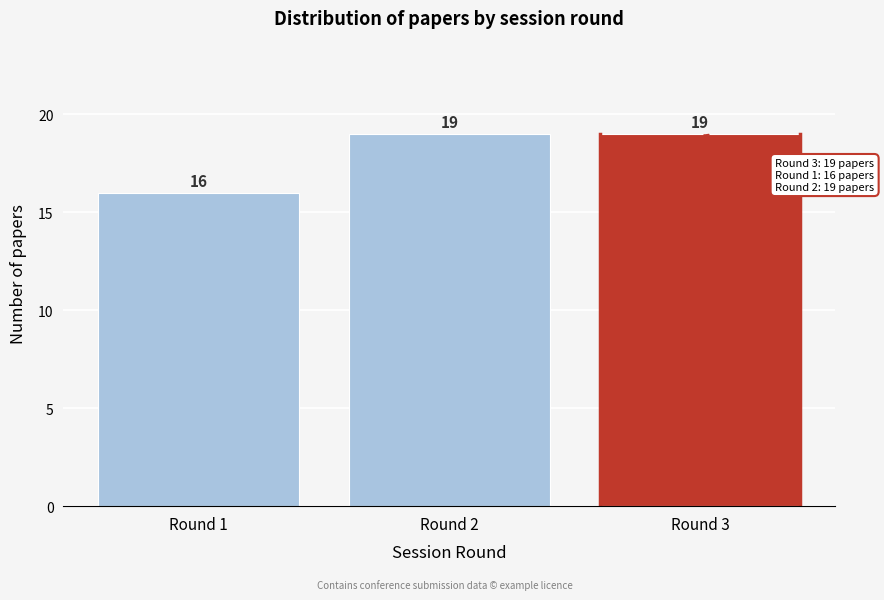

Reading left to right, list all the values displayed in this chart.

16	19	19